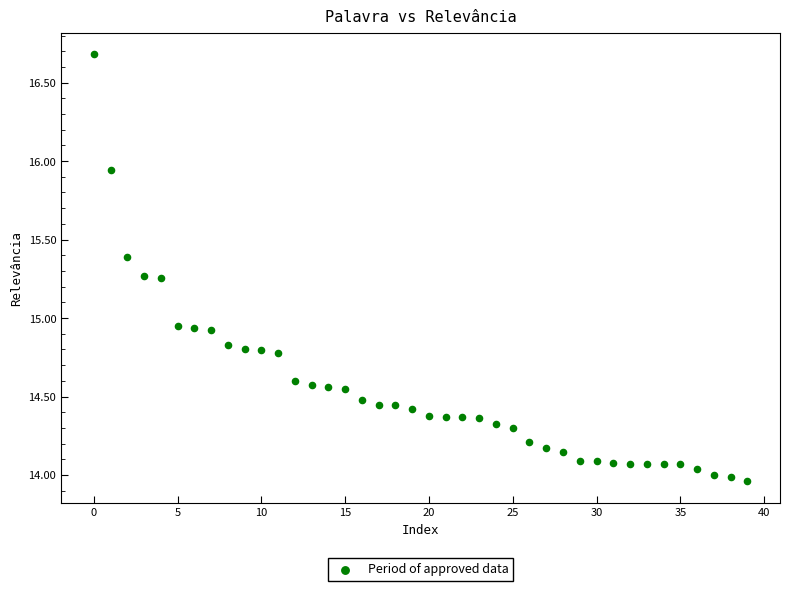

What is the range of Y values (max minus min)?

2.7